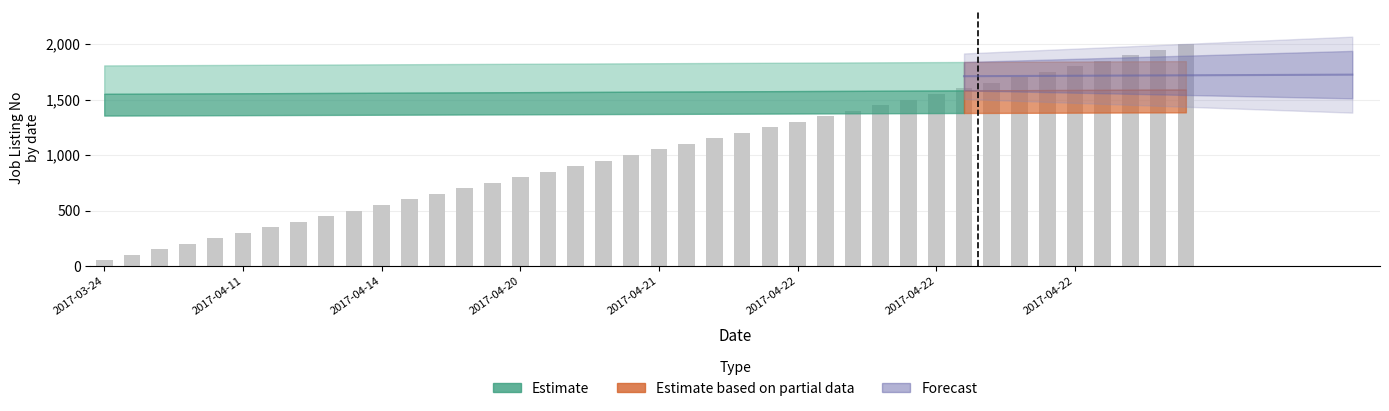

Between 2017-04-22 and 2017-04-22, which is larger?

2017-04-22